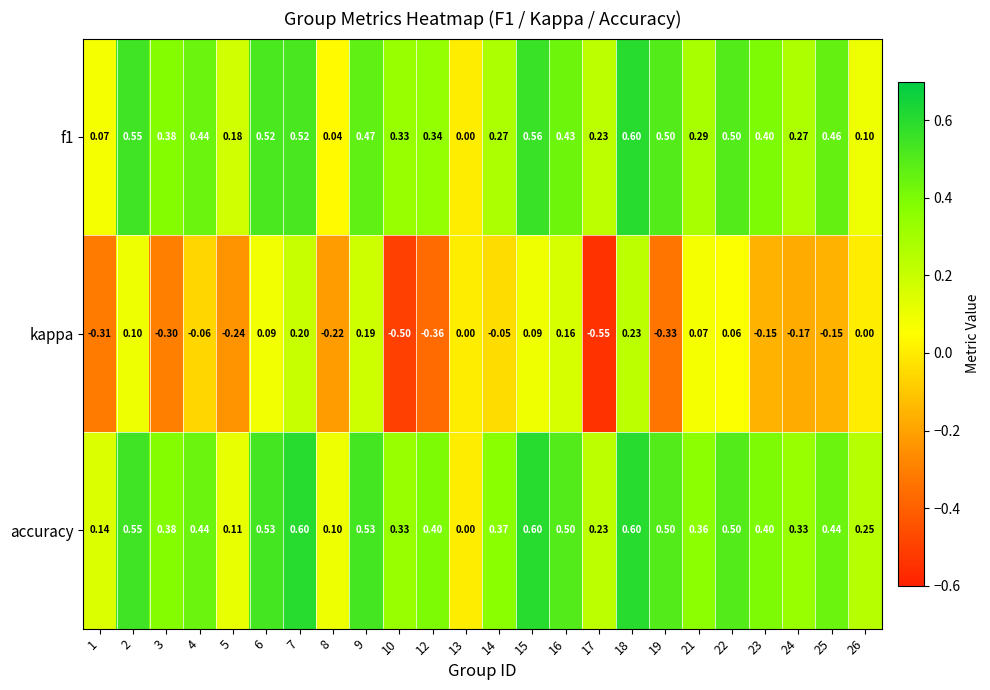

Is the value of kappa at 23 greater than the value of f1 at 21?

No